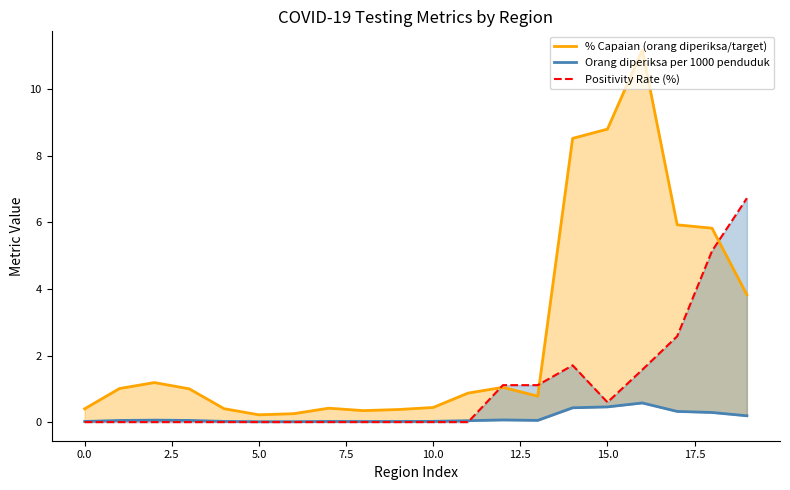

How many categories are shown in the chart?

20